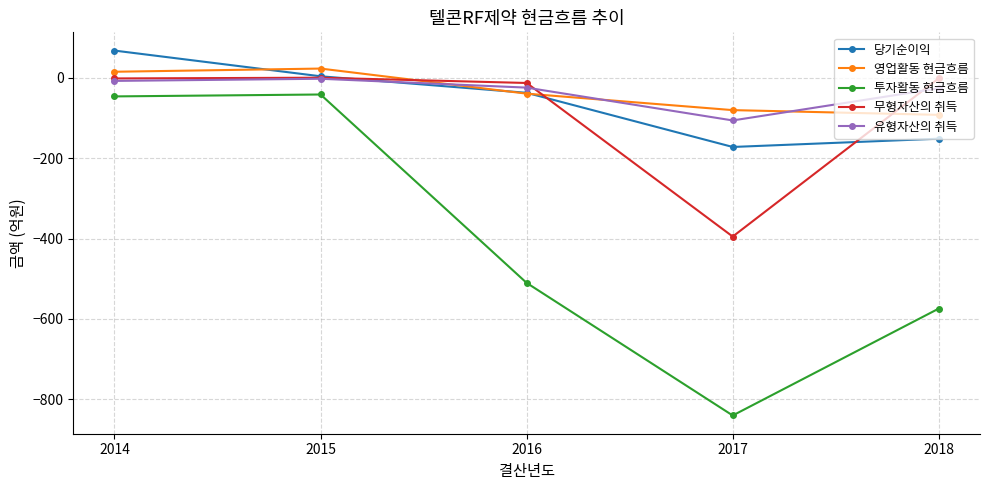

How many data points does each series have?

5